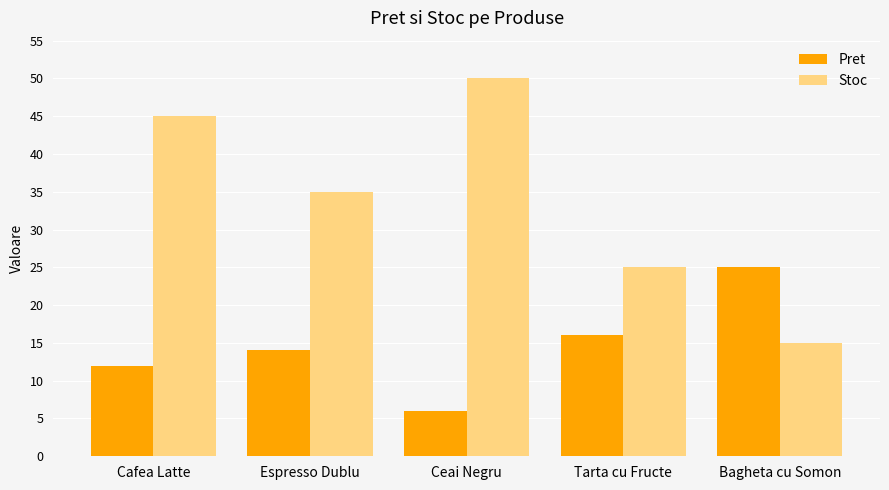

Between Ceai Negru and Bagheta cu Somon, which series saw the biggest shift?

Stoc